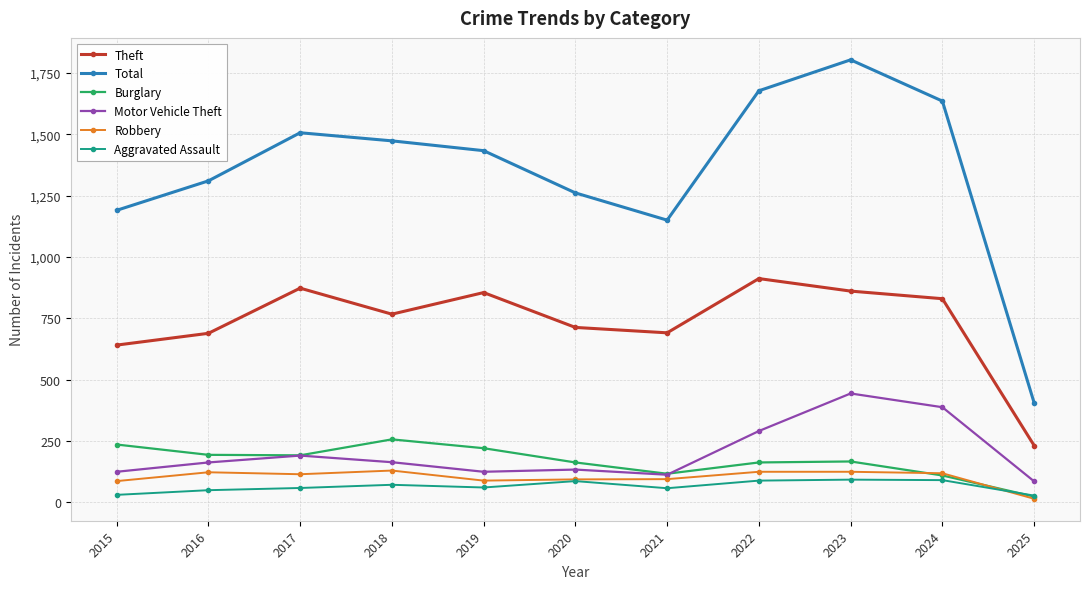

Which series has the largest total across all categories?

Total